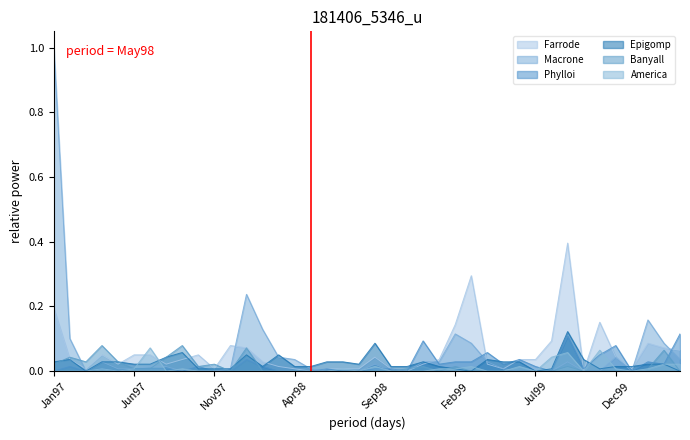

How many interior local peaks does the Macrone series have?

7